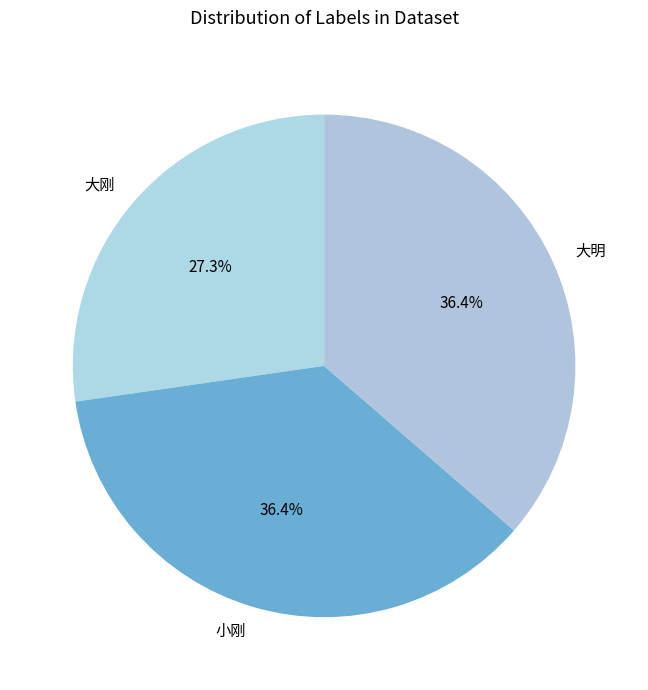

Between 大刚 and 大明, which is larger?

大明